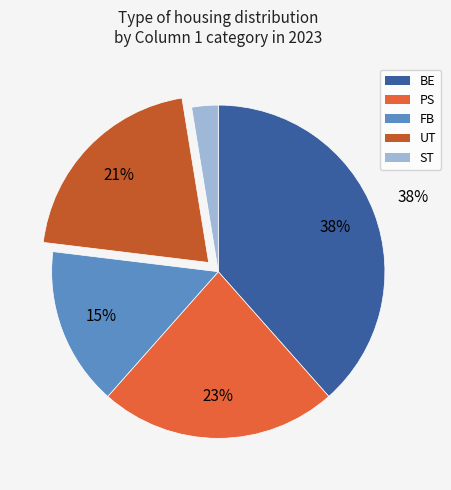

To the nearest percent, what is the average slice percentage?

20%